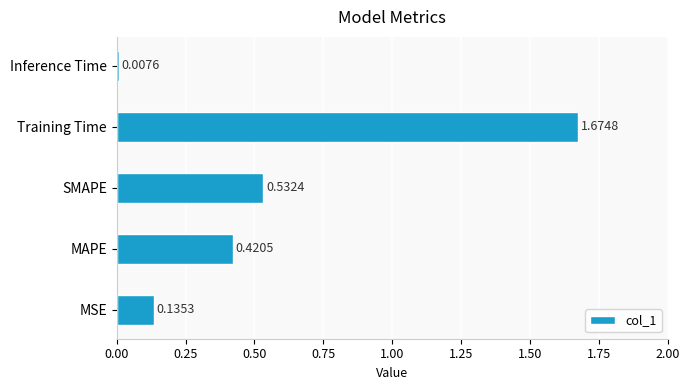

What is the sum of all values?

2.8